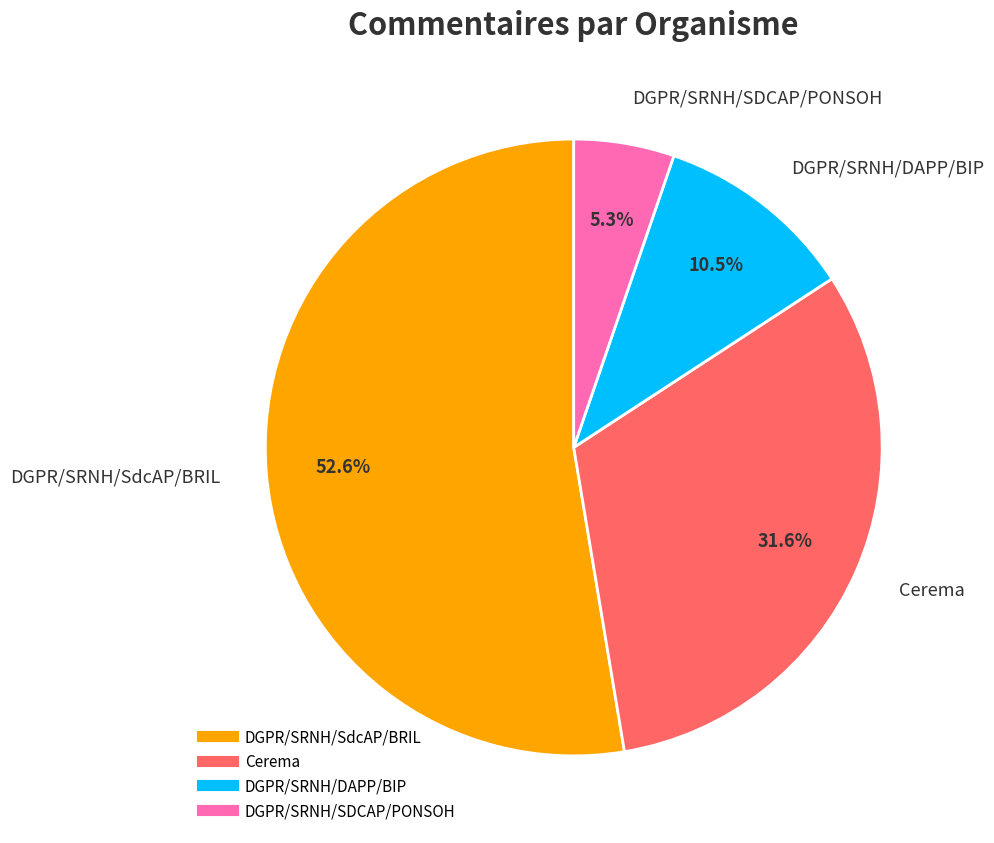

Does any single category account for the majority?

Yes